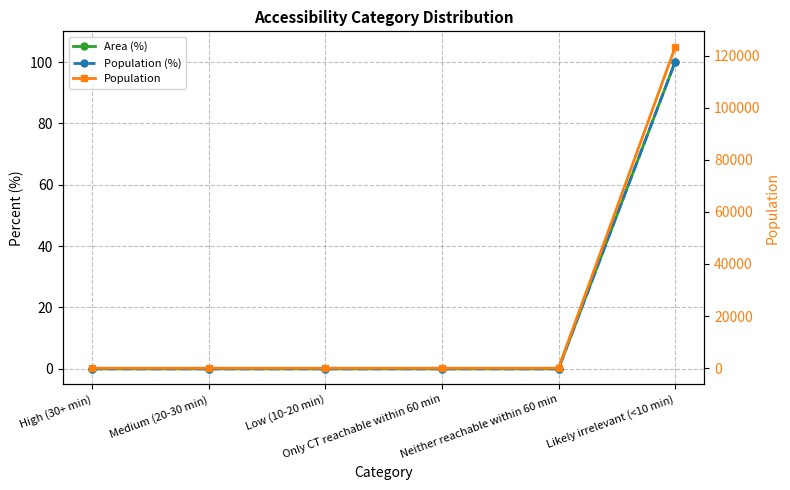

Which category has the highest value across all series?

Likely irrelevant (<10 min)